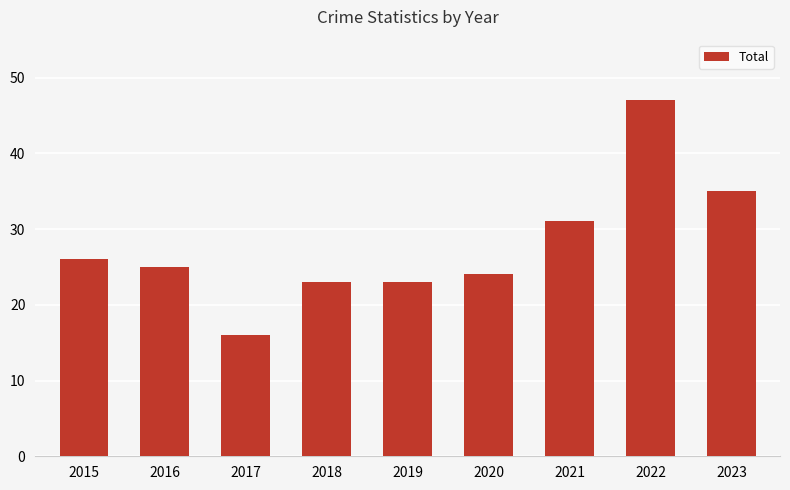

What is the sum of all values?

250